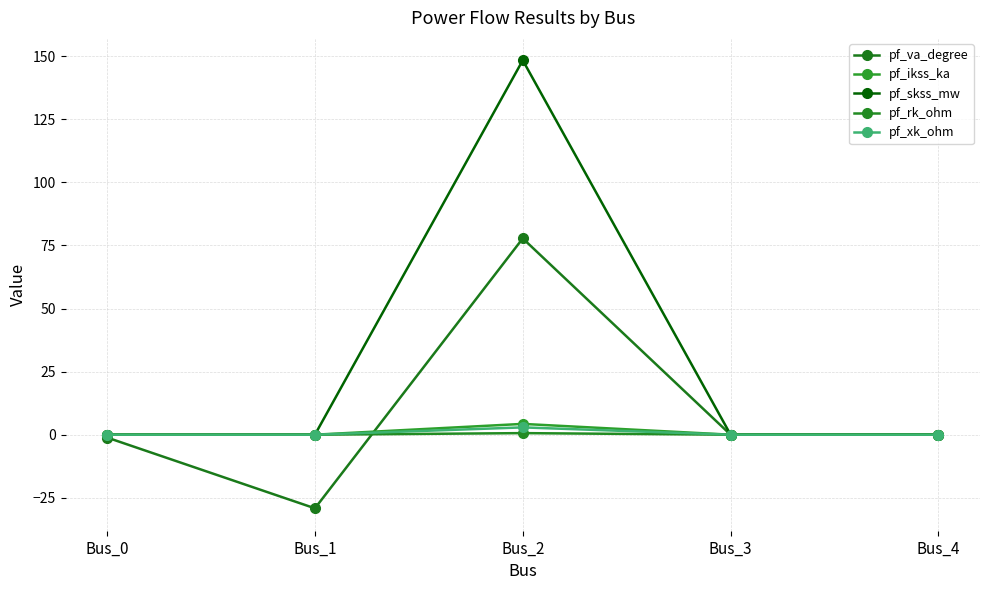

What are all the series names shown in the legend?

pf_va_degree, pf_ikss_ka, pf_skss_mw, pf_rk_ohm, pf_xk_ohm